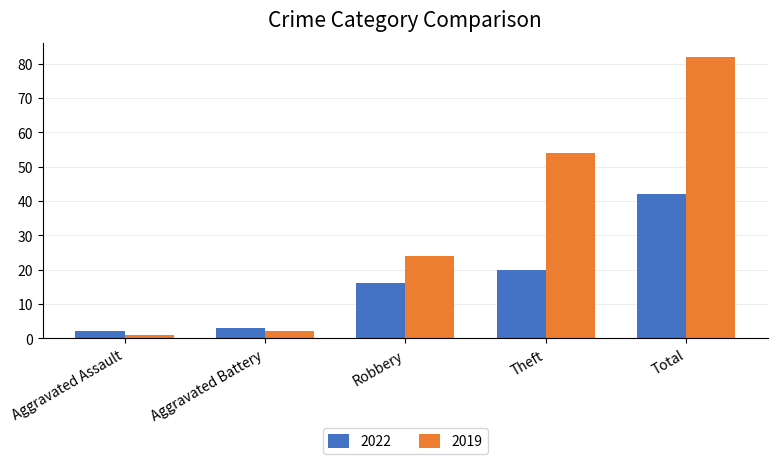

Reading left to right, what are all the values shown in this chart?

2022: Aggravated Assault=2	Aggravated Battery=3	Robbery=16	Theft=20	Total=42
2019: Aggravated Assault=1	Aggravated Battery=2	Robbery=24	Theft=54	Total=82